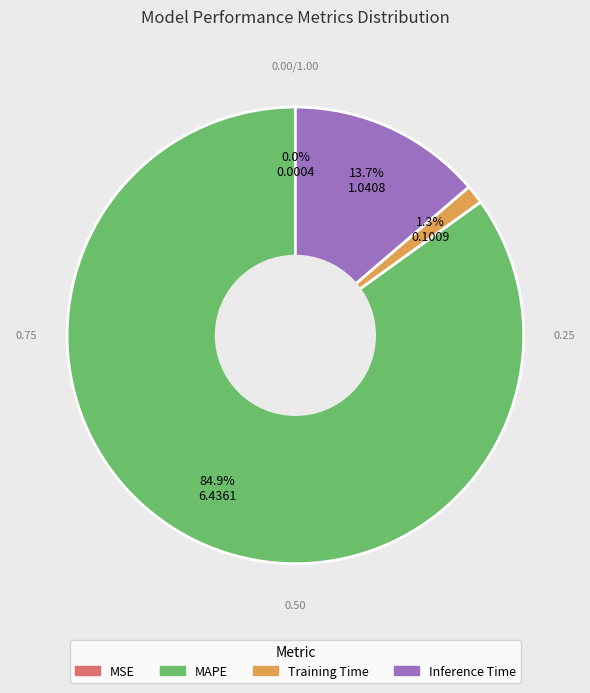

Does any single category account for the majority?

Yes